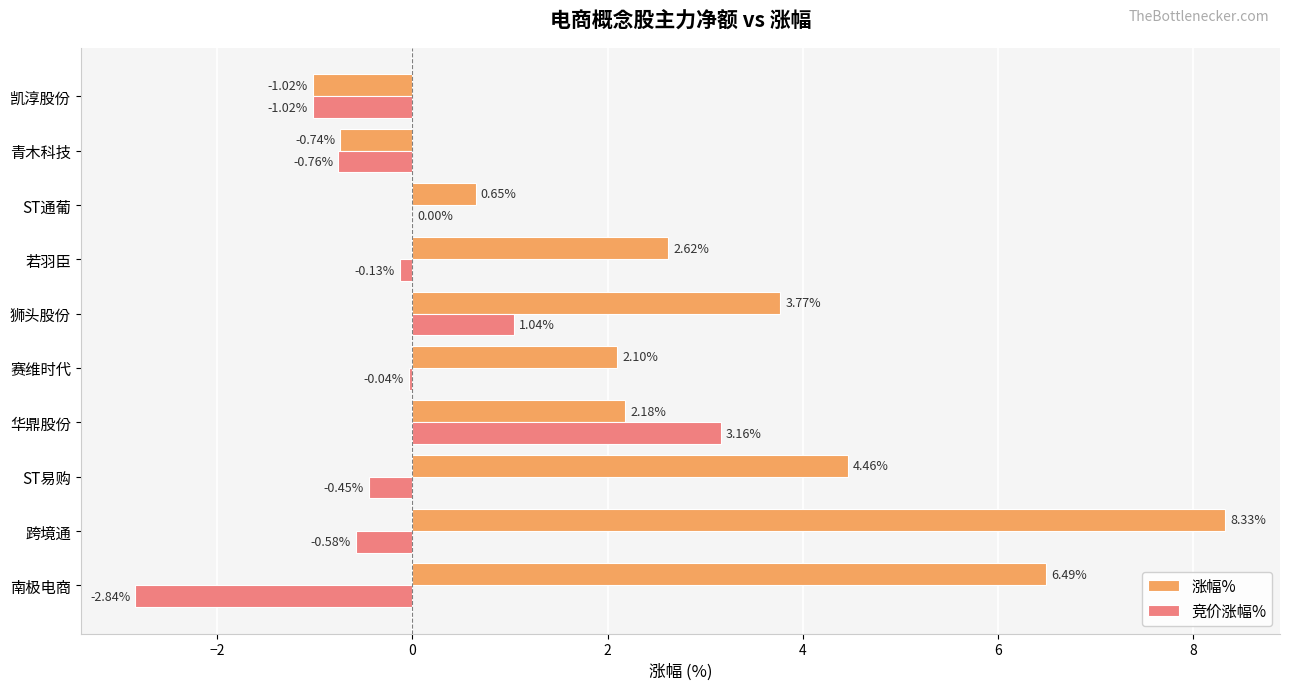

Which category has the highest value in the 涨幅% series?

跨境通